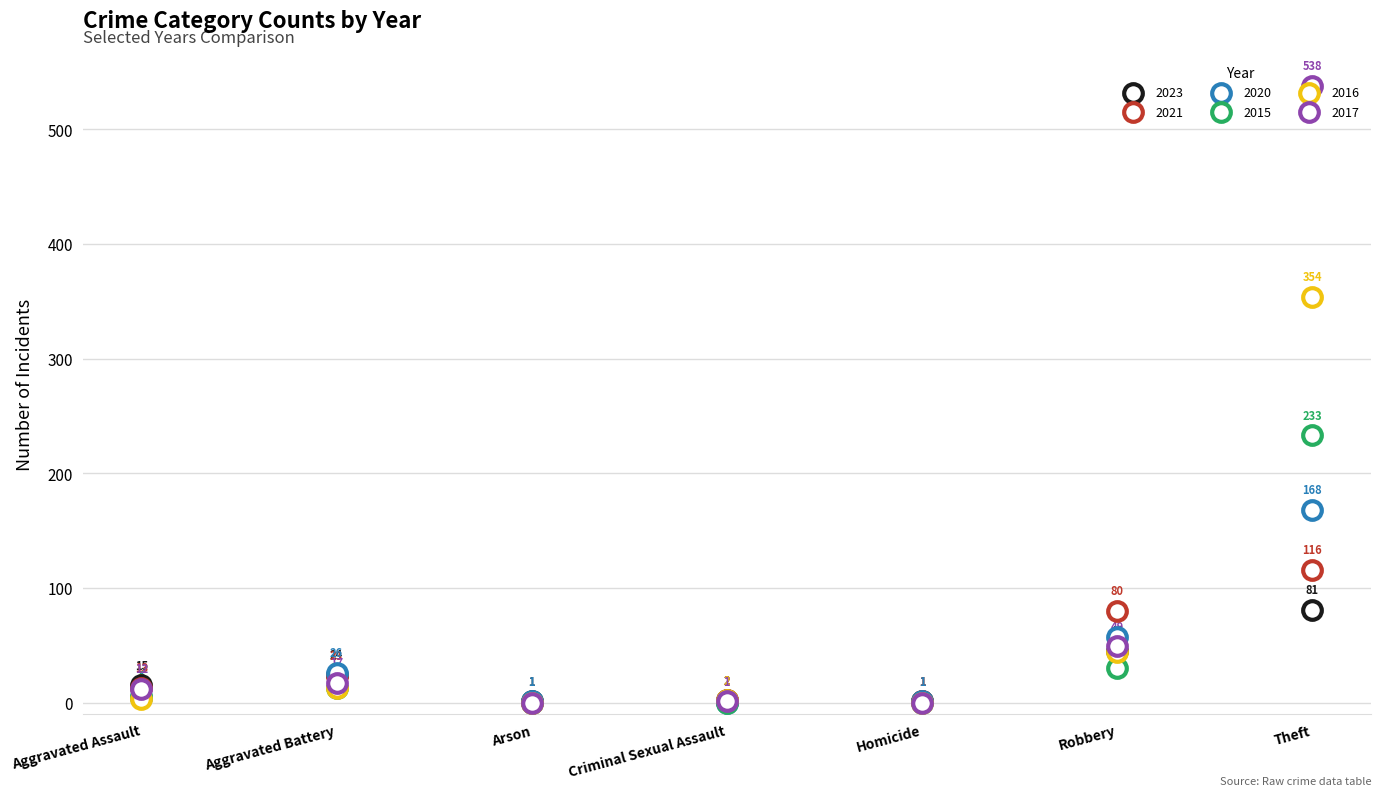

At how many categories does at least one series exceed 188?

1